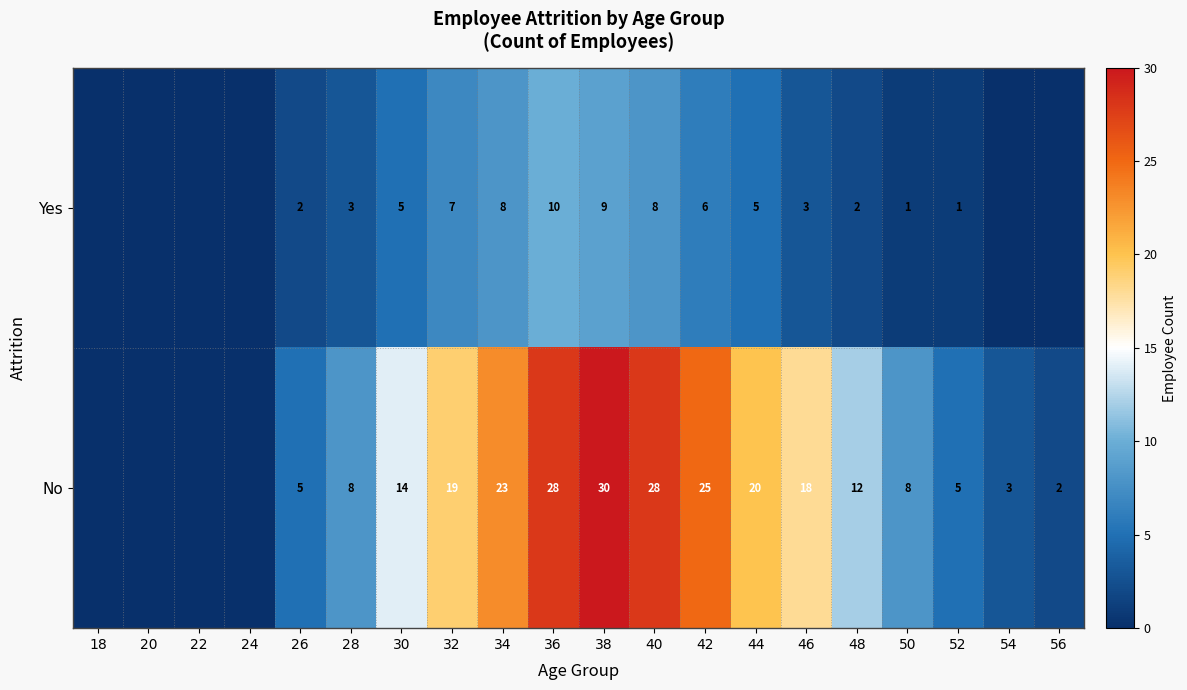

Is the value of Yes at 38 greater than the value of No at 40?

No